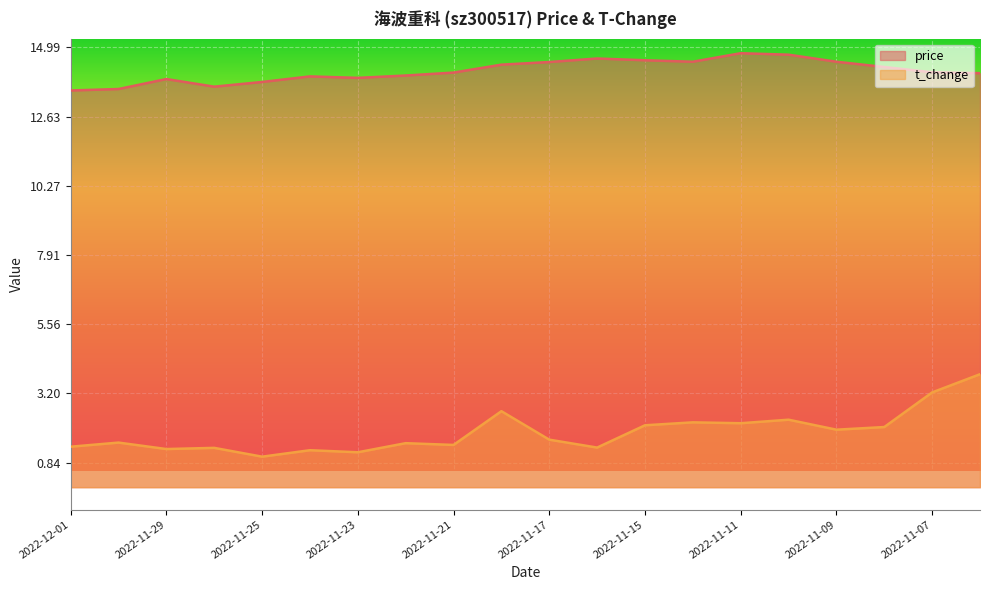

What is the greatest value displayed?

14.8